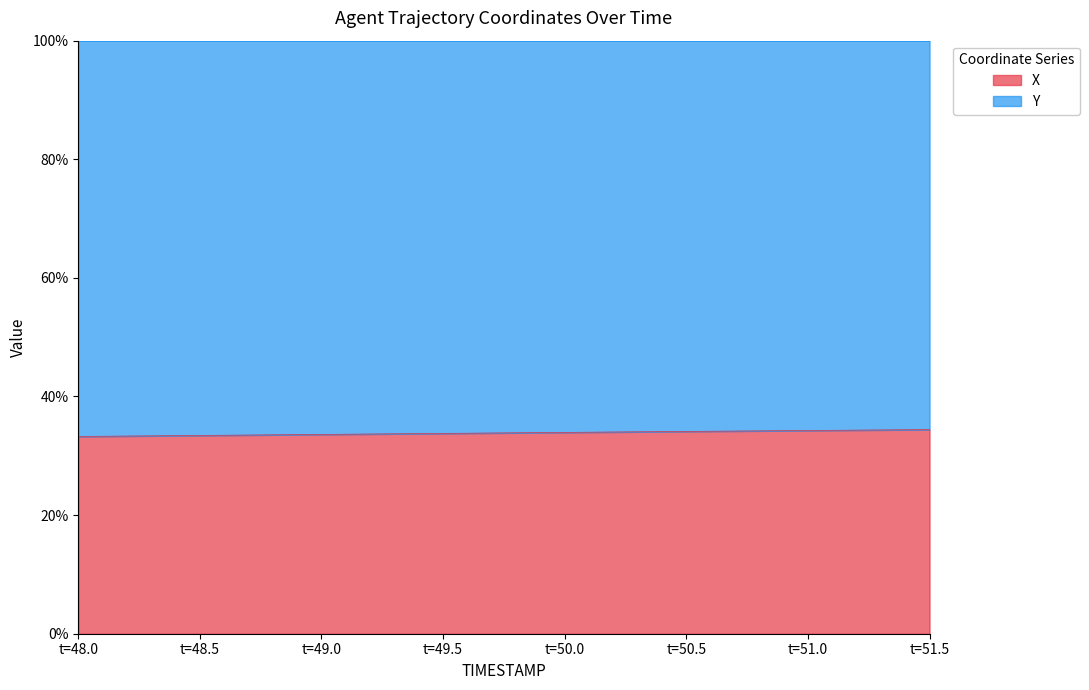

Is it true that X equals 34.3 at t=51.0?

True